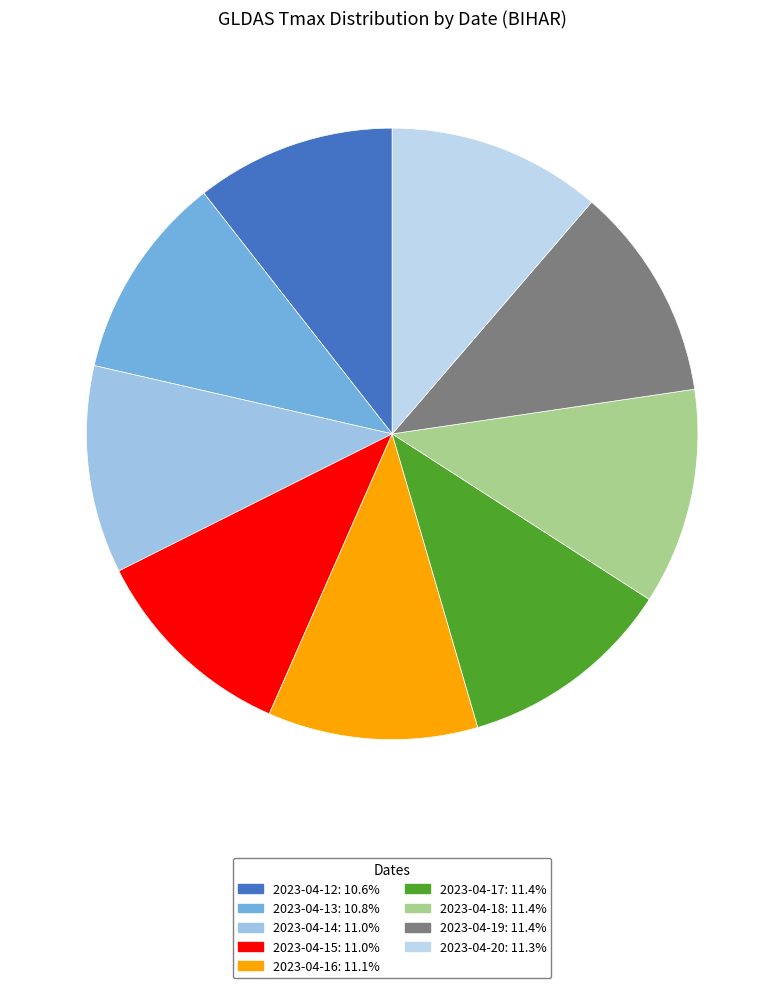

How many segments does this pie chart have?

9